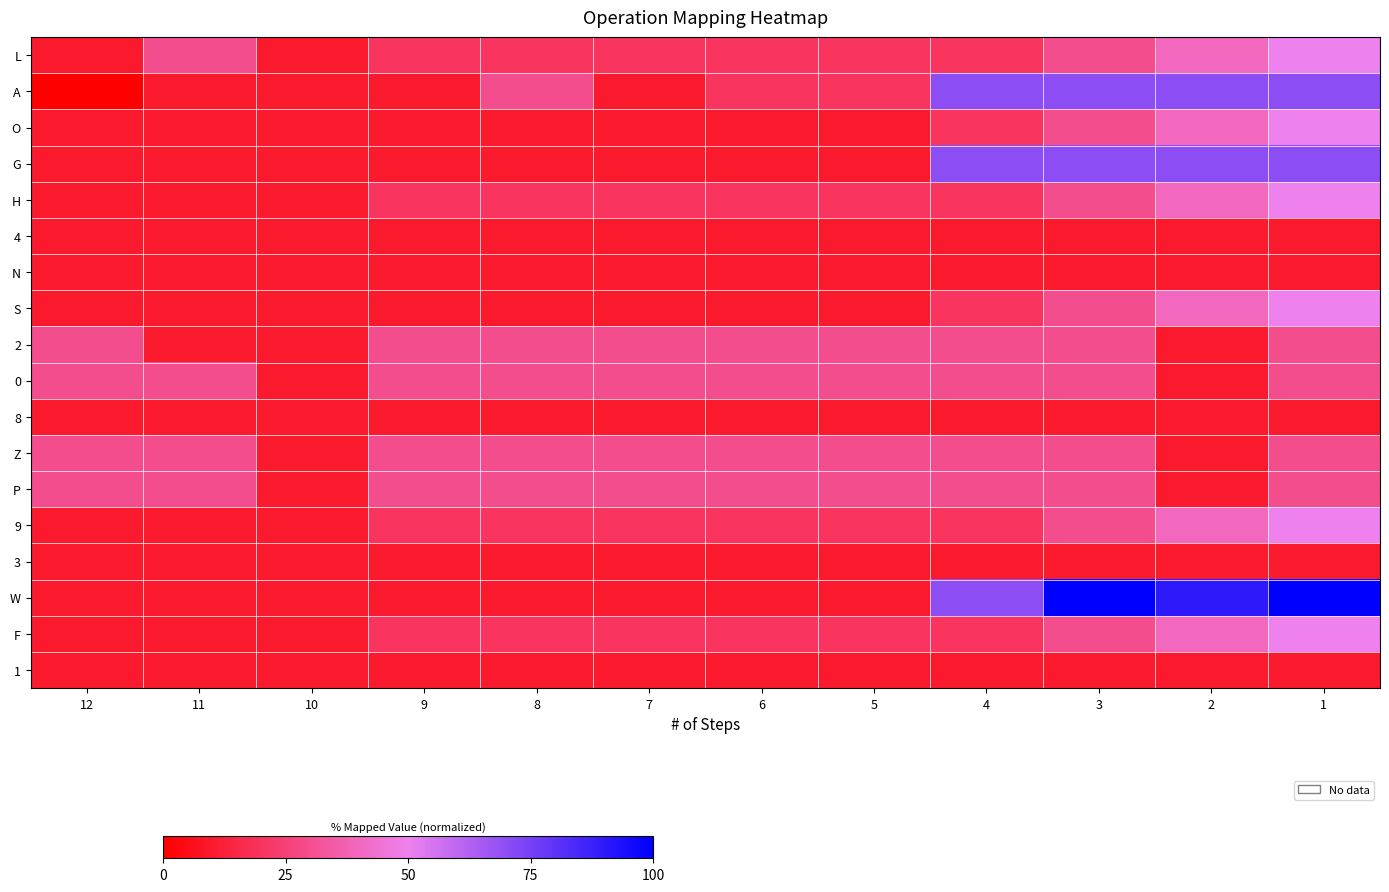

Reading left to right, transcribe all the data shown in this chart.

L: 12=10.0	11=30.0	10=10.0	9=20.0	8=20.0	7=20.0	6=20.0	5=20.0	4=20.0	3=30.0	2=40.0	1=50.0
A: 12=0.0	11=10.0	10=10.0	9=10.0	8=30.0	7=10.0	6=20.0	5=20.0	4=70.0	3=70.0	2=70.0	1=70.0
O: 12=10.0	11=10.0	10=10.0	9=10.0	8=10.0	7=10.0	6=10.0	5=10.0	4=20.0	3=30.0	2=40.0	1=50.0
G: 12=10.0	11=10.0	10=10.0	9=10.0	8=10.0	7=10.0	6=10.0	5=10.0	4=70.0	3=70.0	2=70.0	1=70.0
H: 12=10.0	11=10.0	10=10.0	9=20.0	8=20.0	7=20.0	6=20.0	5=20.0	4=20.0	3=30.0	2=40.0	1=50.0
4: 12=10.0	11=10.0	10=10.0	9=10.0	8=10.0	7=10.0	6=10.0	5=10.0	4=10.0	3=10.0	2=10.0	1=10.0
N: 12=10.0	11=10.0	10=10.0	9=10.0	8=10.0	7=10.0	6=10.0	5=10.0	4=10.0	3=10.0	2=10.0	1=10.0
S: 12=10.0	11=10.0	10=10.0	9=10.0	8=10.0	7=10.0	6=10.0	5=10.0	4=20.0	3=30.0	2=40.0	1=50.0
2: 12=30.0	11=10.0	10=10.0	9=30.0	8=30.0	7=30.0	6=30.0	5=30.0	4=30.0	3=30.0	2=10.0	1=30.0
0: 12=30.0	11=30.0	10=10.0	9=30.0	8=30.0	7=30.0	6=30.0	5=30.0	4=30.0	3=30.0	2=10.0	1=30.0
8: 12=10.0	11=10.0	10=10.0	9=10.0	8=10.0	7=10.0	6=10.0	5=10.0	4=10.0	3=10.0	2=10.0	1=10.0
Z: 12=30.0	11=30.0	10=10.0	9=30.0	8=30.0	7=30.0	6=30.0	5=30.0	4=30.0	3=30.0	2=10.0	1=30.0
P: 12=30.0	11=30.0	10=10.0	9=30.0	8=30.0	7=30.0	6=30.0	5=30.0	4=30.0	3=30.0	2=10.0	1=30.0
9: 12=10.0	11=10.0	10=10.0	9=20.0	8=20.0	7=20.0	6=20.0	5=20.0	4=20.0	3=30.0	2=40.0	1=50.0
3: 12=10.0	11=10.0	10=10.0	9=10.0	8=10.0	7=10.0	6=10.0	5=10.0	4=10.0	3=10.0	2=10.0	1=10.0
W: 12=10.0	11=10.0	10=10.0	9=10.0	8=10.0	7=10.0	6=10.0	5=10.0	4=70.0	3=100.0	2=90.0	1=100.0
F: 12=10.0	11=10.0	10=10.0	9=20.0	8=20.0	7=20.0	6=20.0	5=20.0	4=20.0	3=30.0	2=40.0	1=50.0
1: 12=10.0	11=10.0	10=10.0	9=10.0	8=10.0	7=10.0	6=10.0	5=10.0	4=10.0	3=10.0	2=10.0	1=10.0